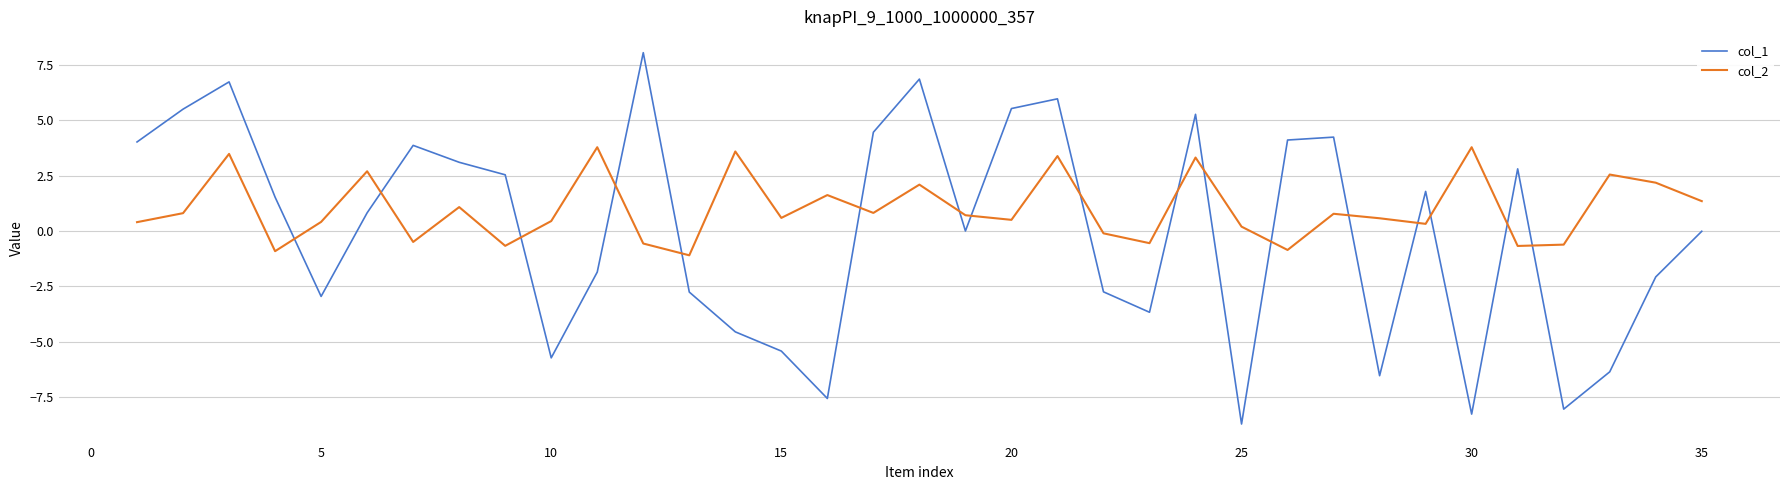

How many values in col_2 are below zero?

10